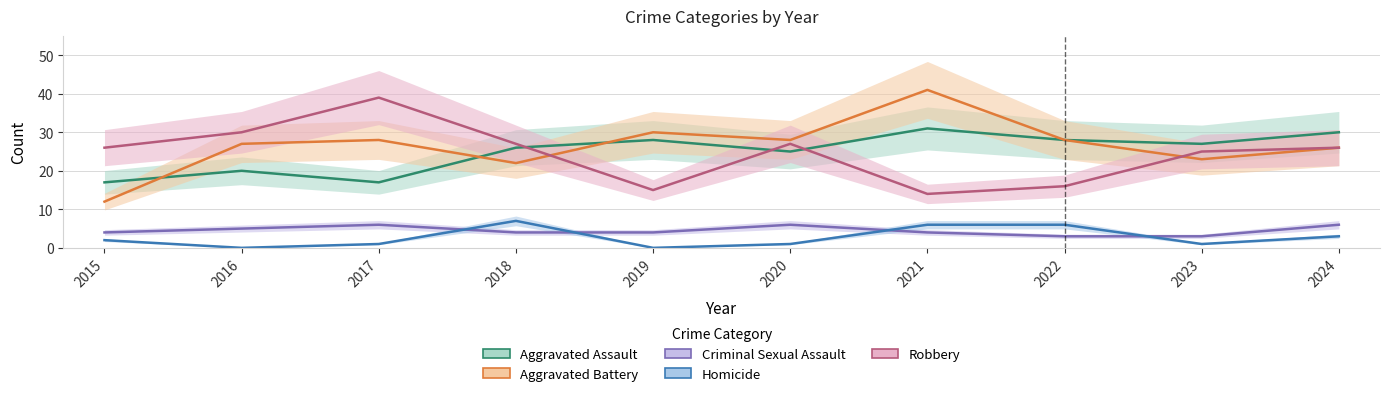

Between which two adjacent categories do Aggravated Battery and Aggravated Assault first intersect?

2015 and 2016